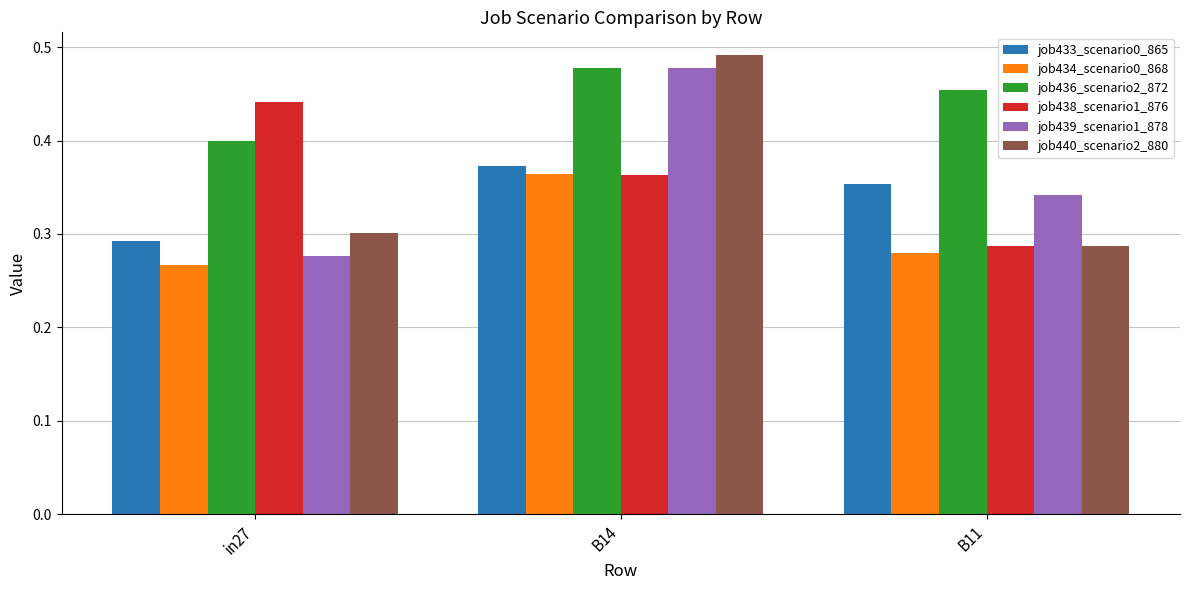

At which label is job438_scenario1_876 closest to 0?

B11